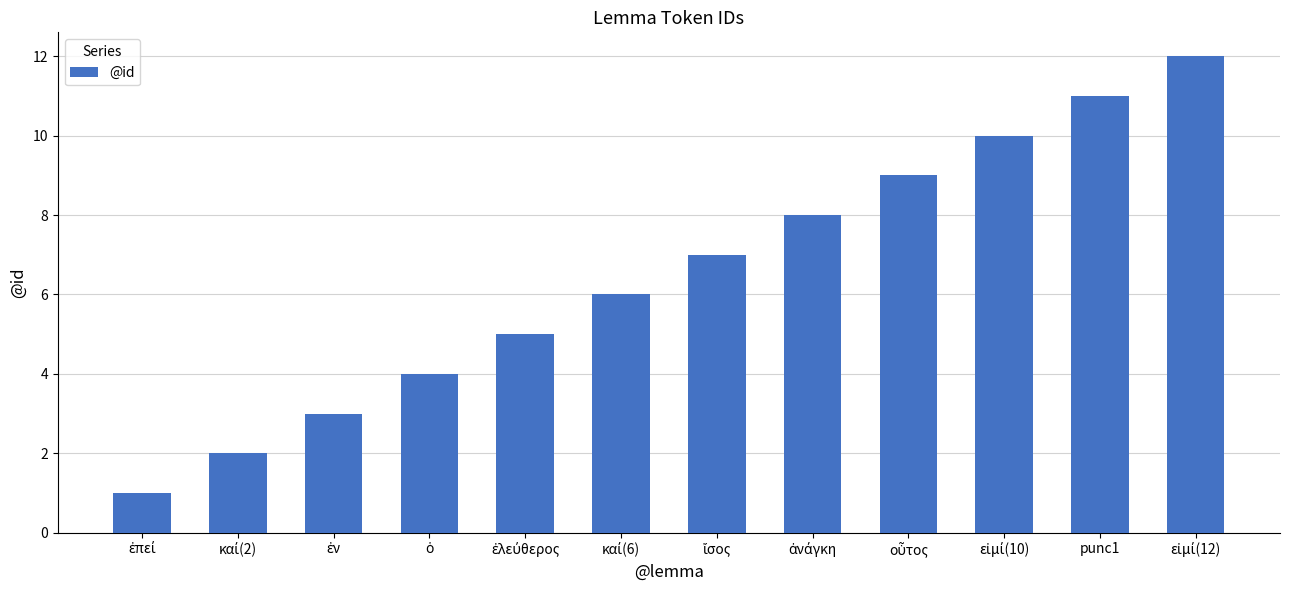

The value at punc1 is 11. True or false?

True